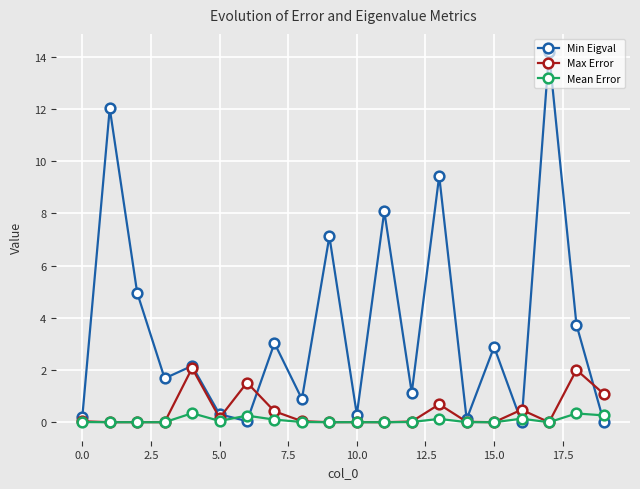

Which series has the largest total across all categories?

Min Eigval